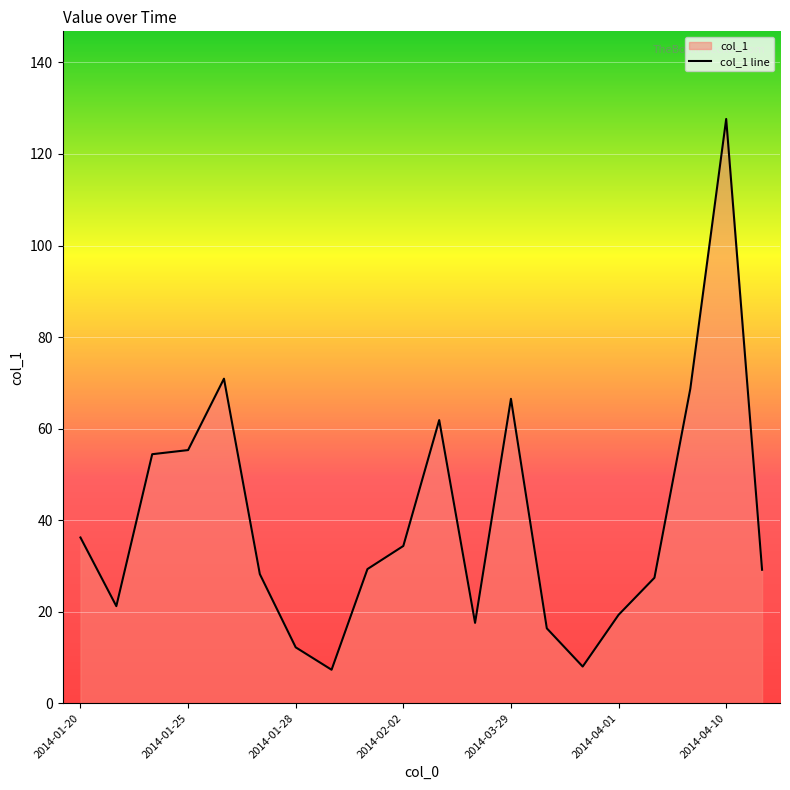

How many lines are shown in the chart?

1